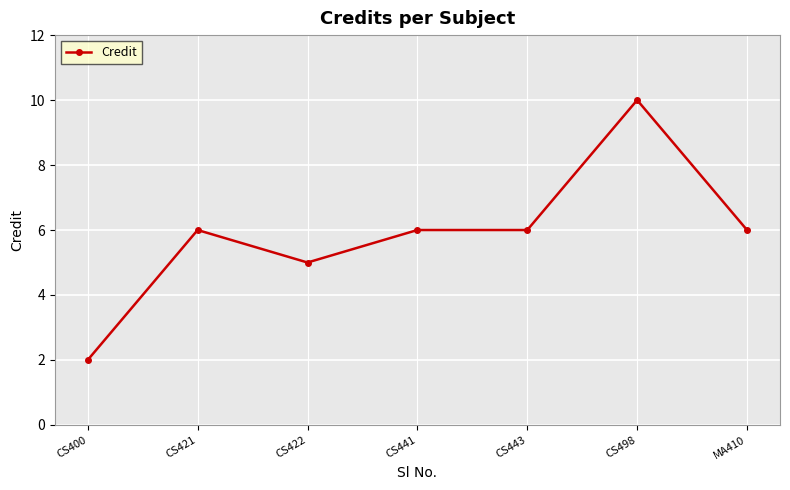

The chart shows a value of 6 at CS421. True or false?

True